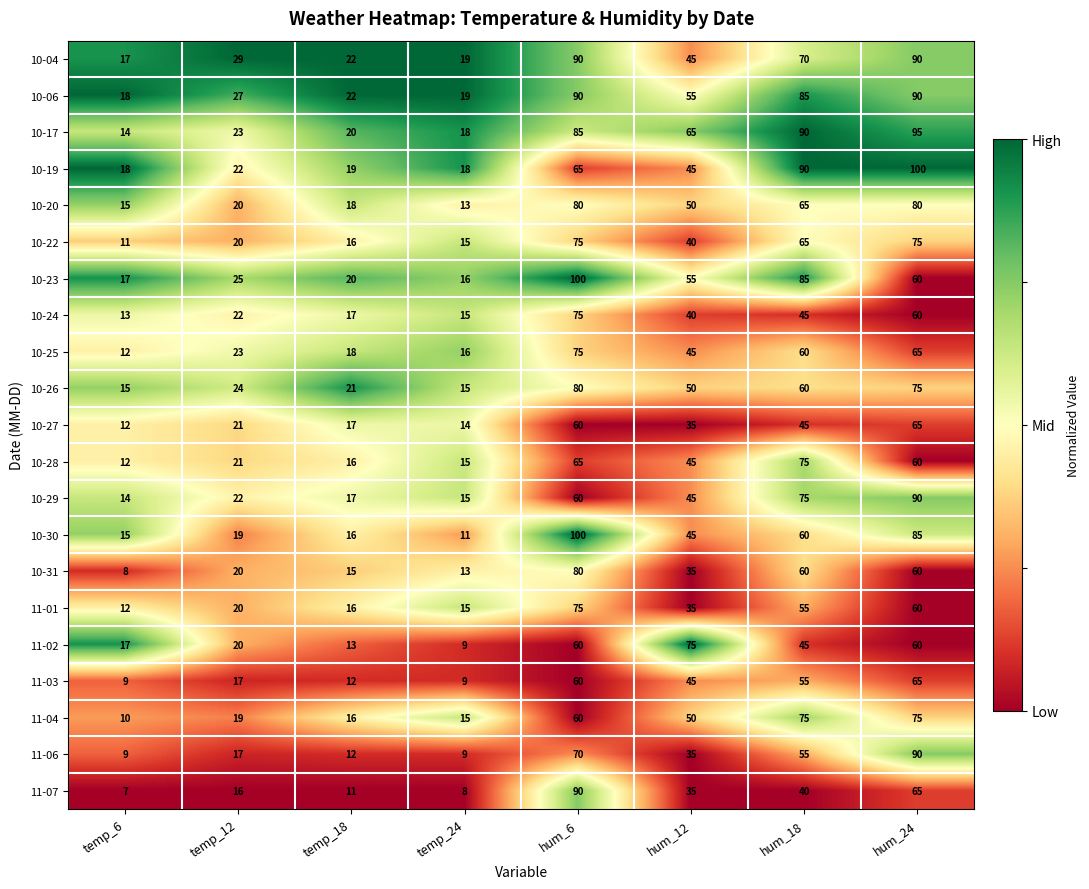

How many distinct data groups are displayed?

21